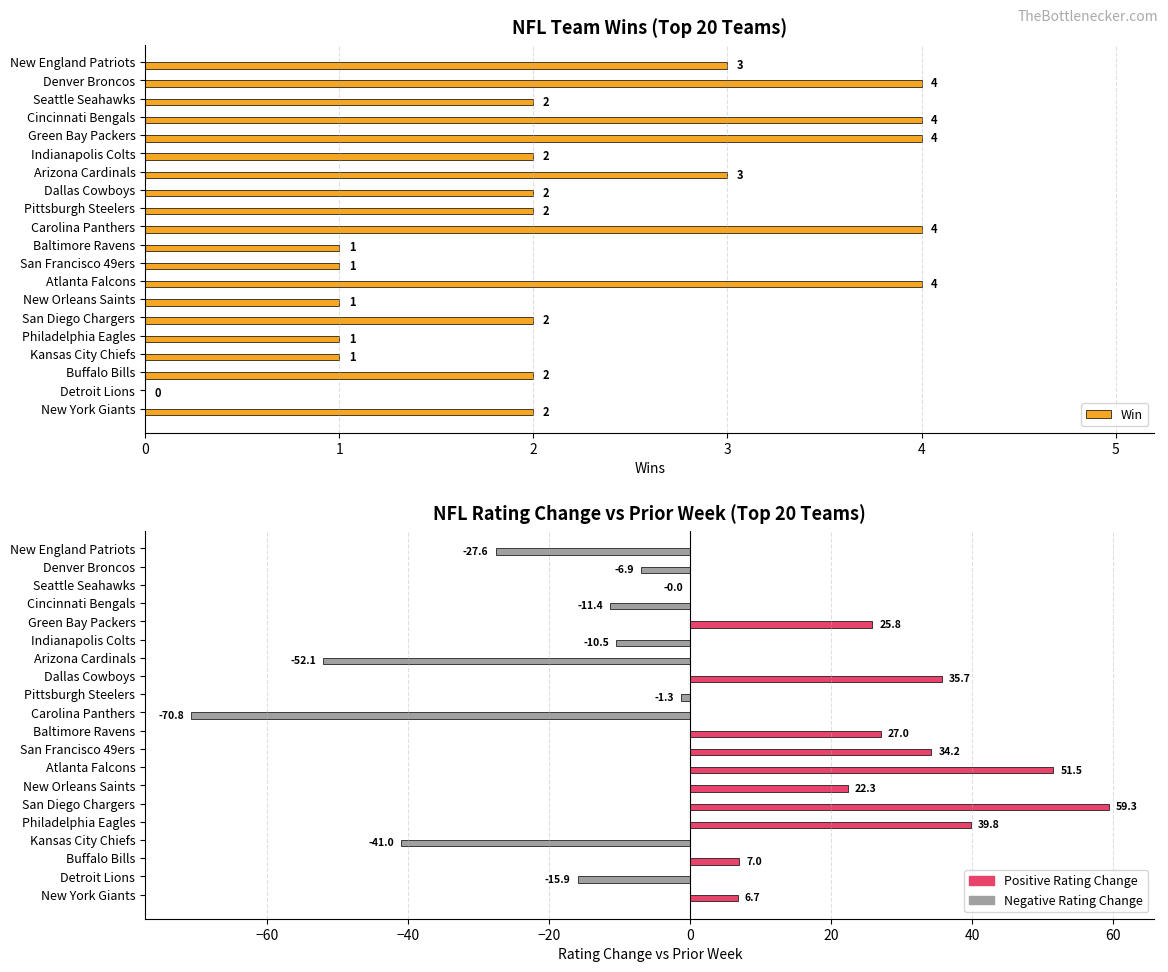

At how many categories does at least one series exceed -34?

20